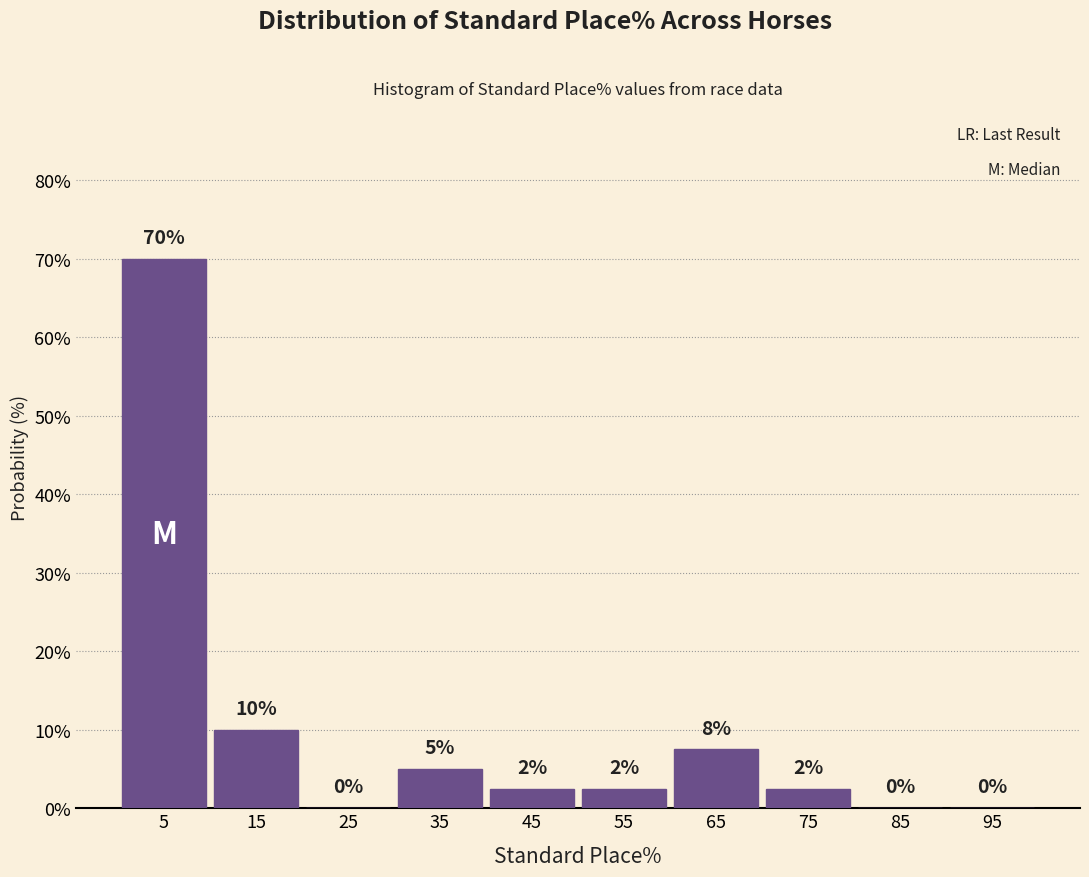

Which range on the x-axis has the tallest bar?

0 to 10